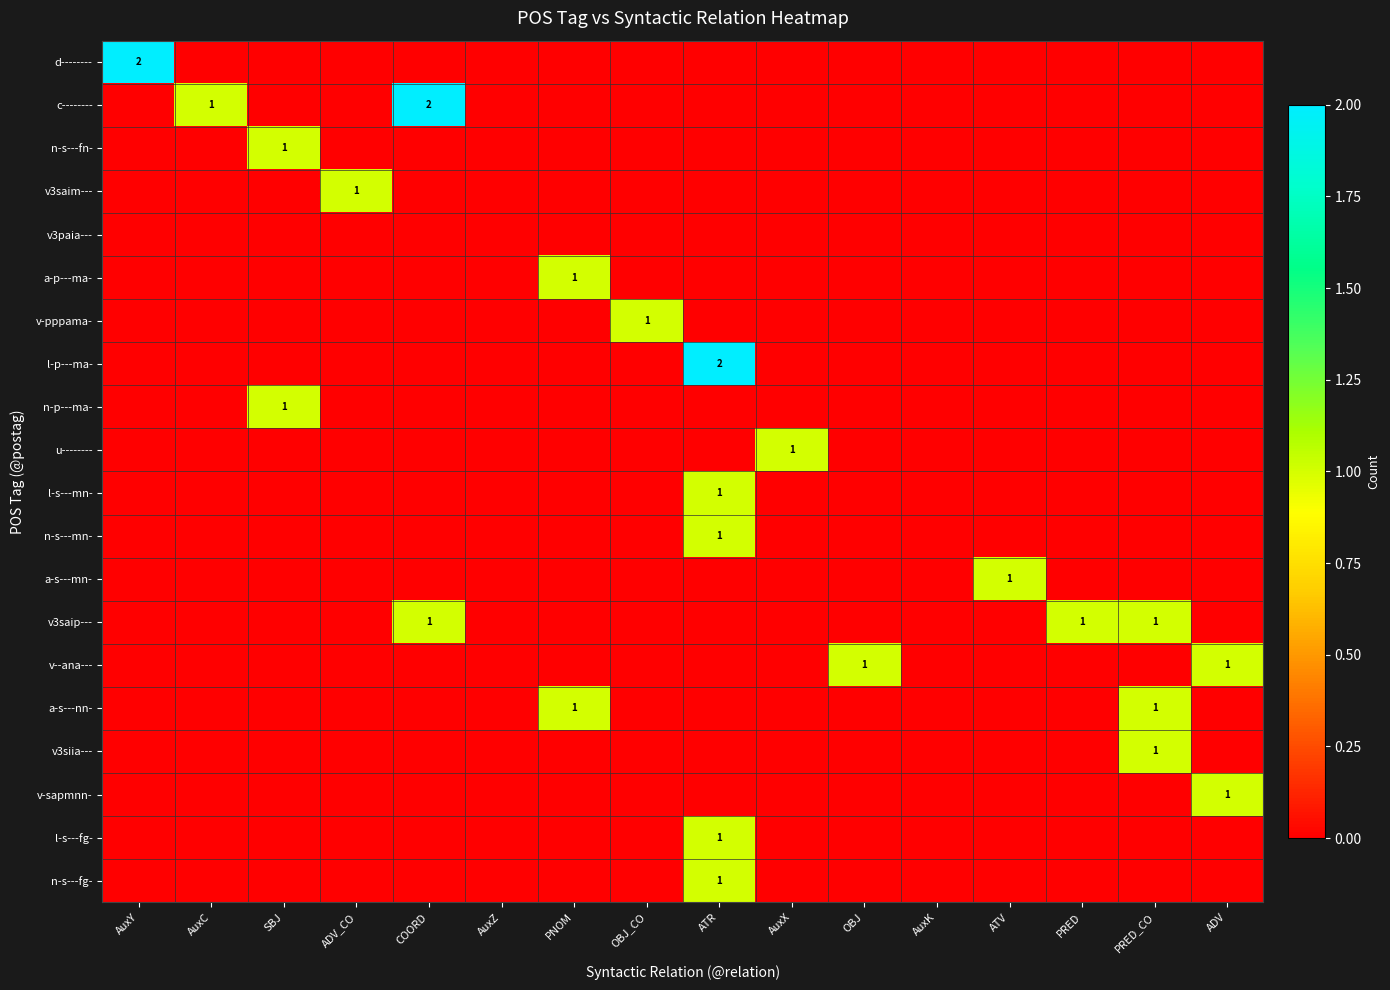

True or false: v-pppama- has a value of 0 at OBJ_CO.

False